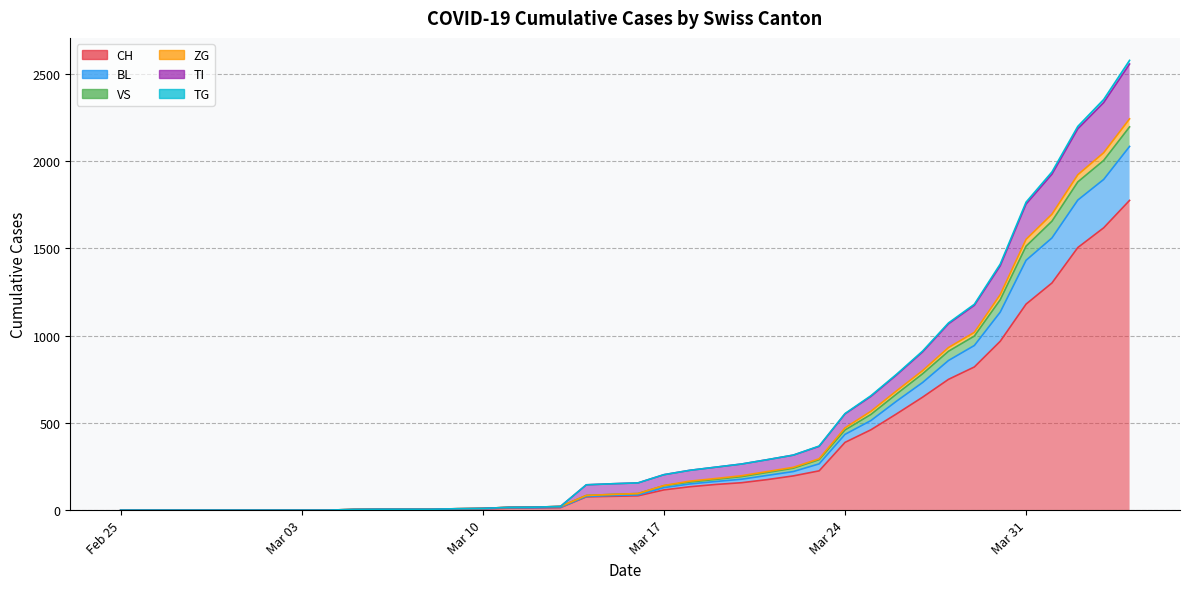

The value of TI at 2020-03-19 is 96. True or false?

False